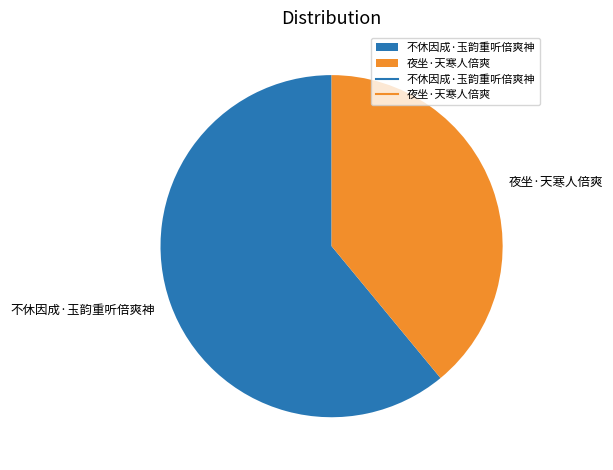

Does 不休因成·玉韵重听倍爽神 account for over 50% of the chart?

Yes